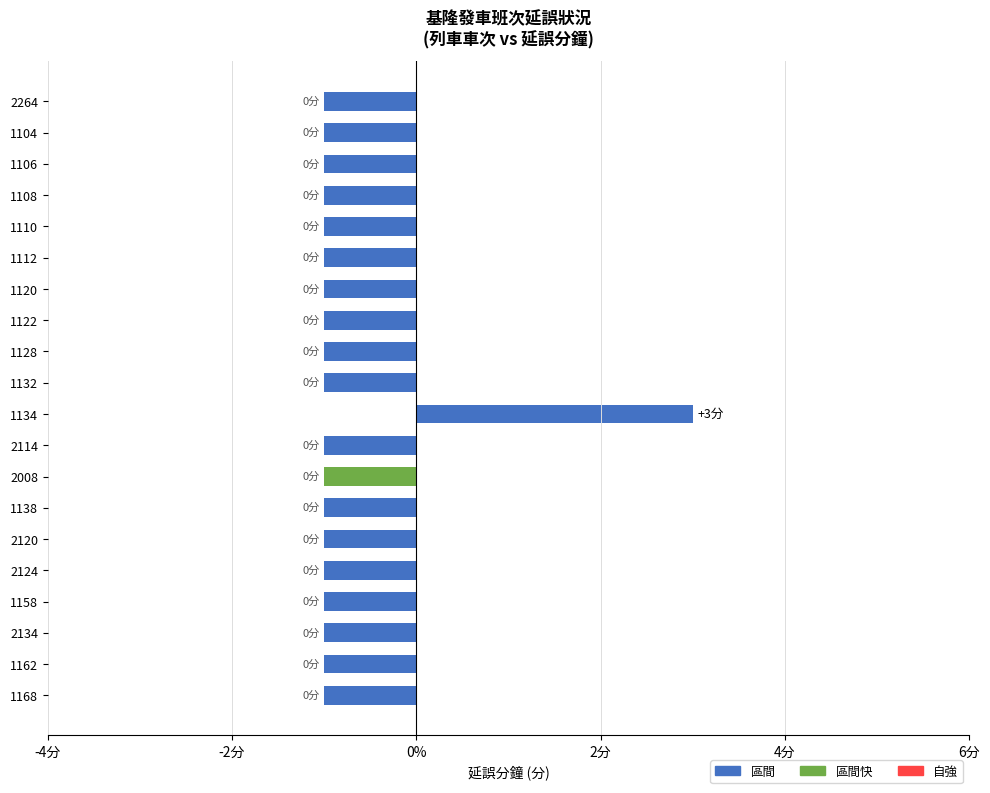

Does the chart contain any negative values?

Yes